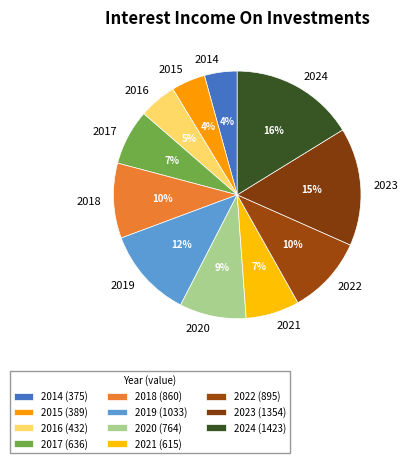

What is the ratio of the value at 2018 to the value at 2022?

1.0